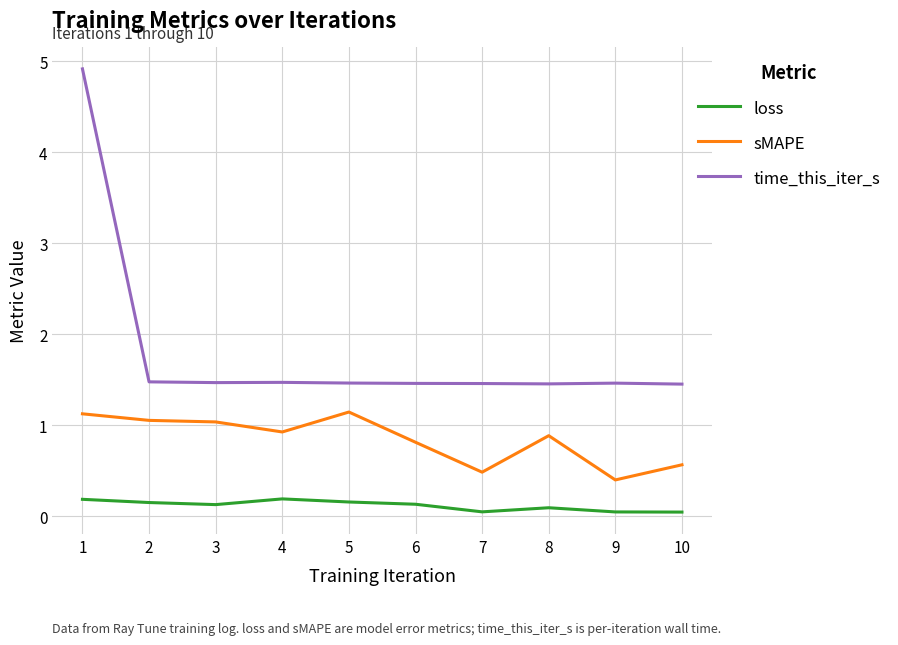

The value of time_this_iter_s at 7 is 0.7. True or false?

False